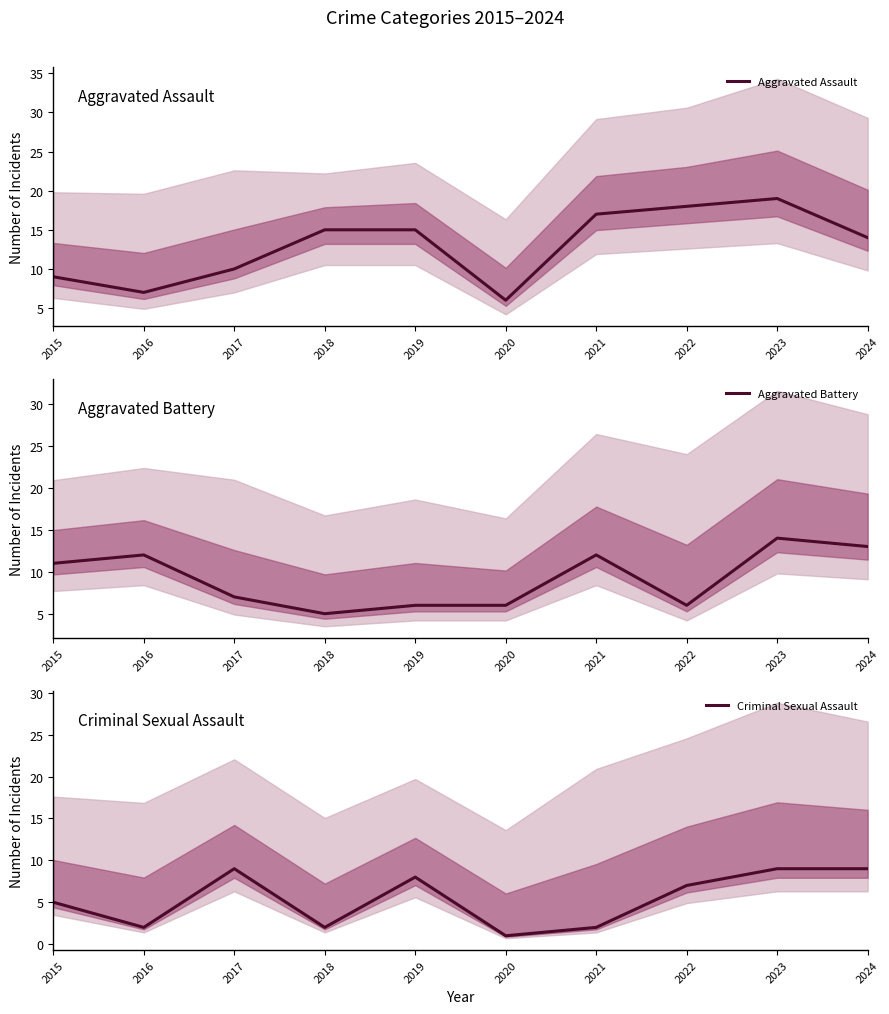

At which label does Criminal Sexual Assault first exceed 7?

2017